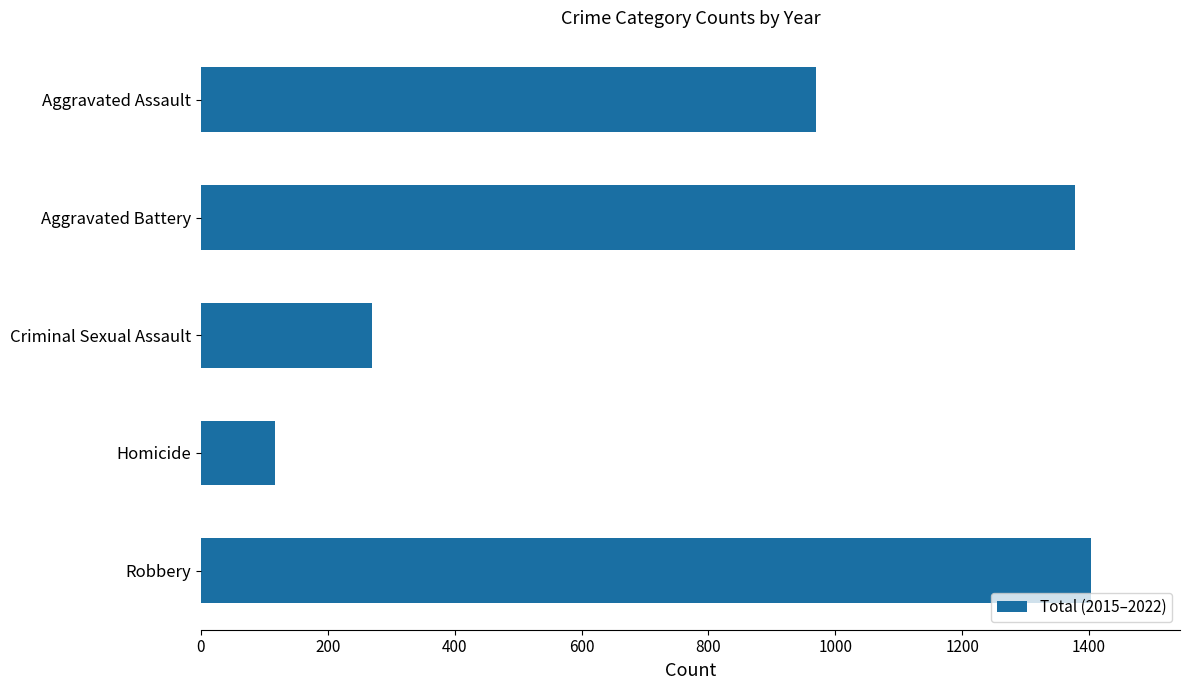

Reading top to bottom, list all the values displayed in this chart.

Aggravated Assault=970	Aggravated Battery=1378	Criminal Sexual Assault=269	Homicide=117	Robbery=1403